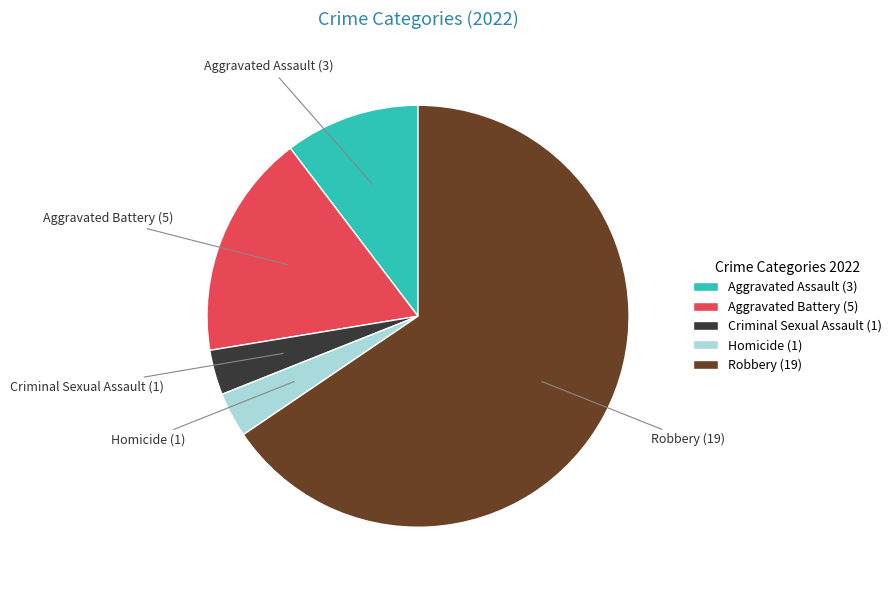

Is there a majority slice in this chart?

Yes